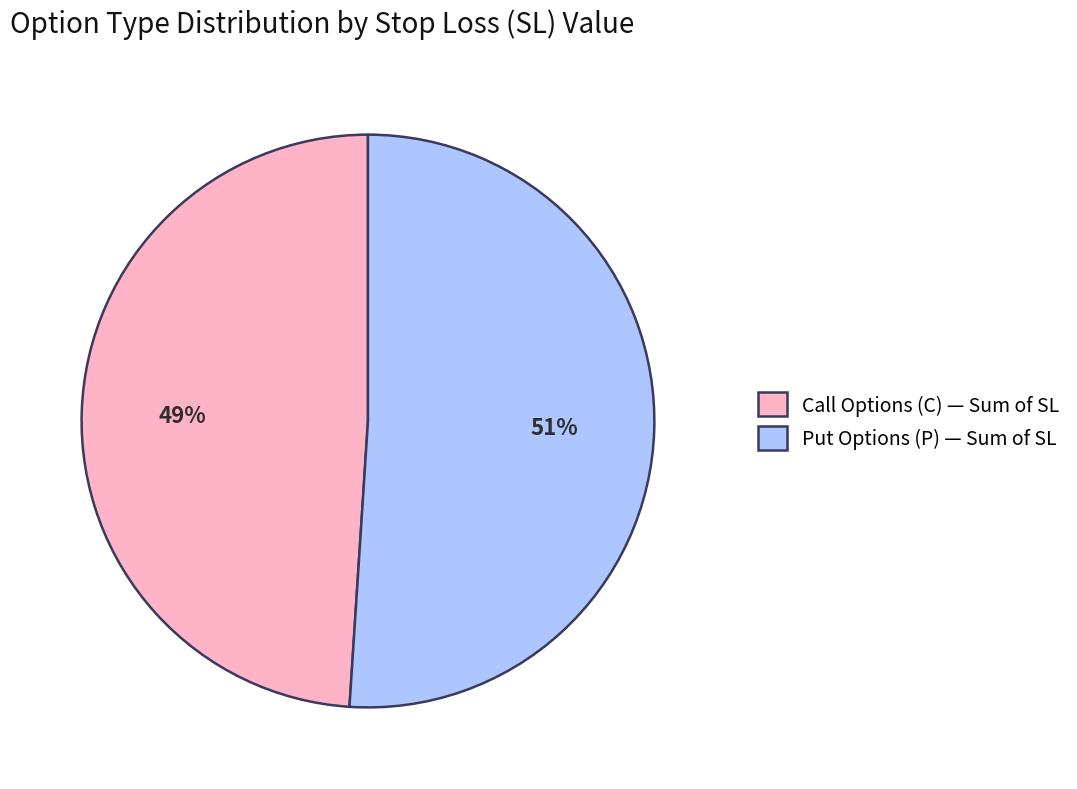

Rank the categories by value from highest to lowest.

Put Options (P) — Sum of SL, Call Options (C) — Sum of SL